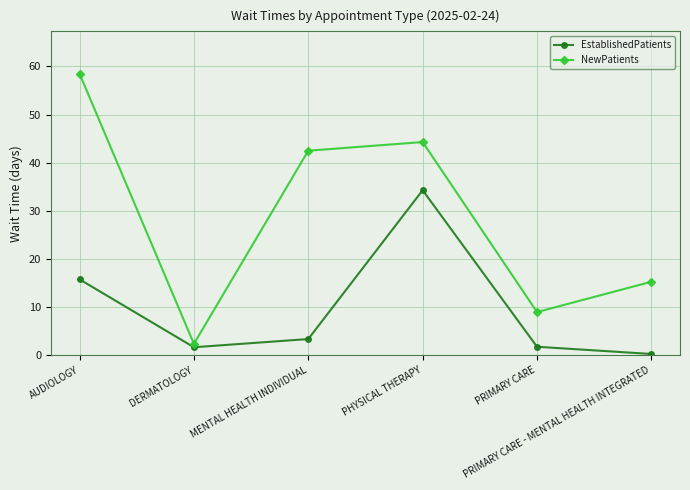

Which series has the largest total across all categories?

NewPatients